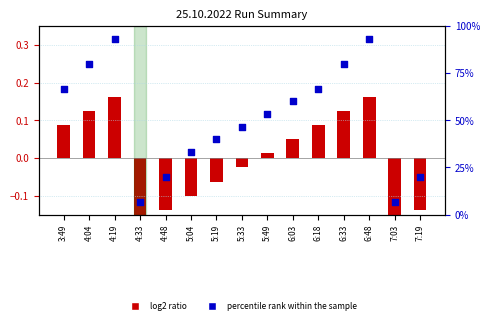

Which has a higher value, 7:03 or 5:33?

5:33